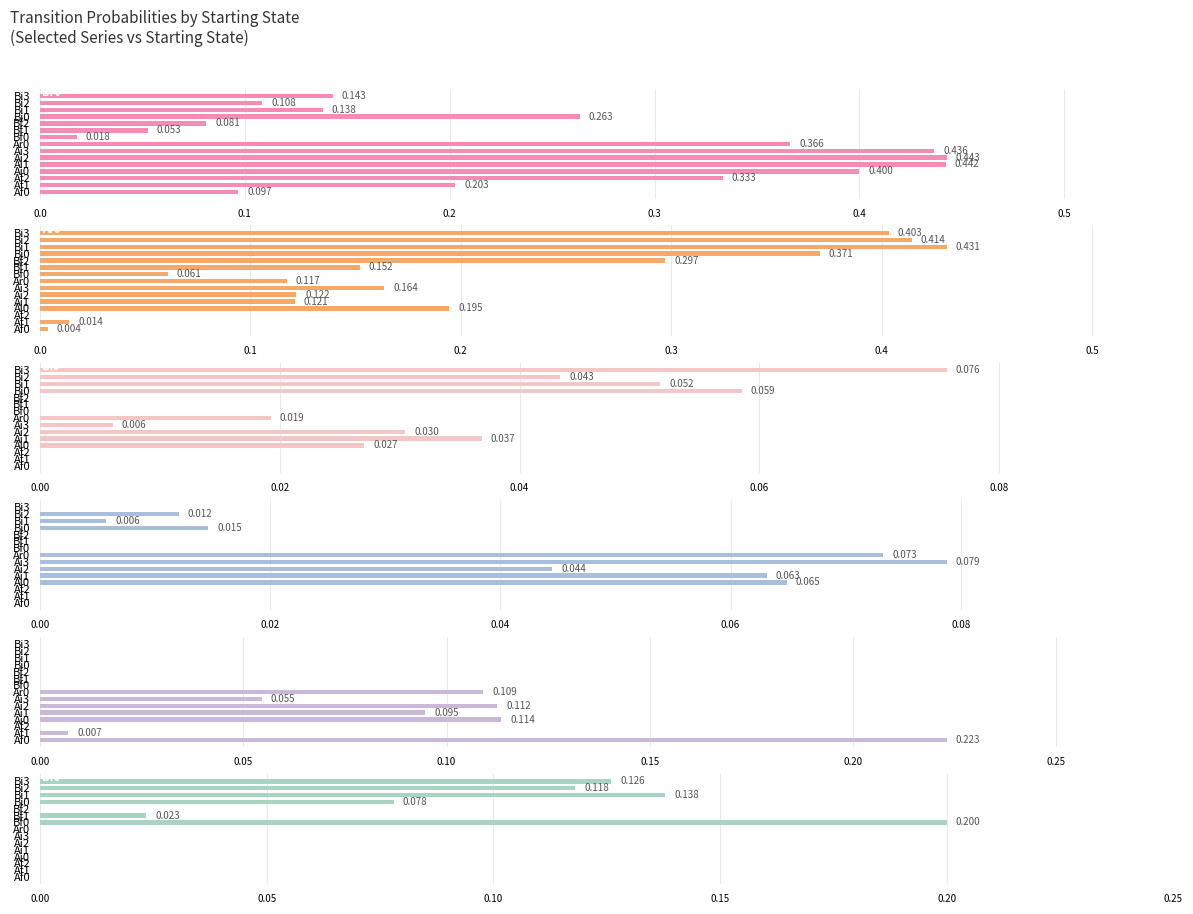

True or false: Bf0 has a value of 0.1 at Bi3.

True